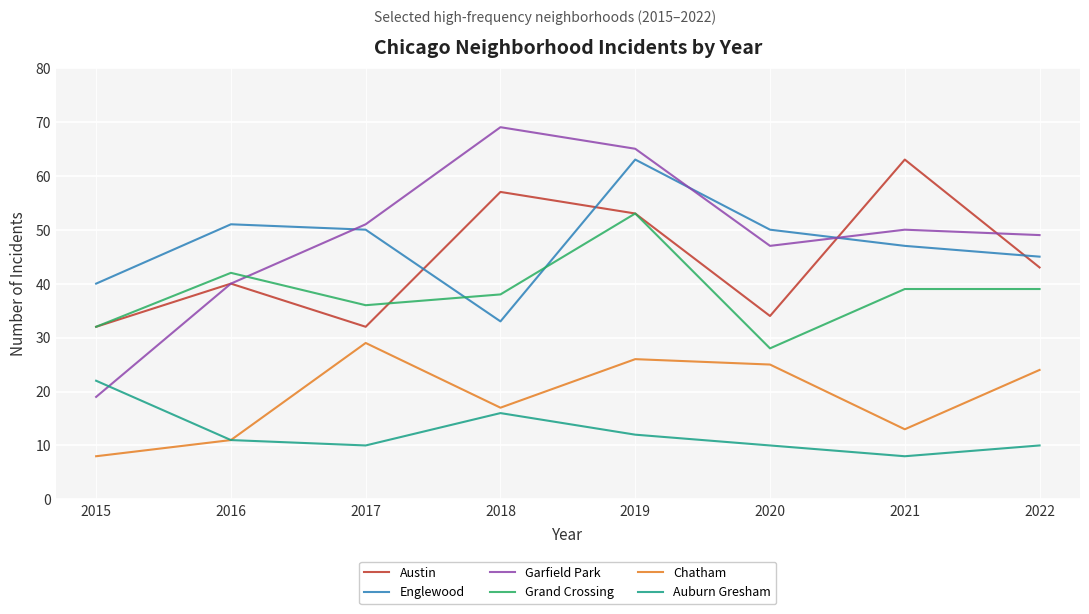

How many times do Garfield Park and Englewood cross each other?

3